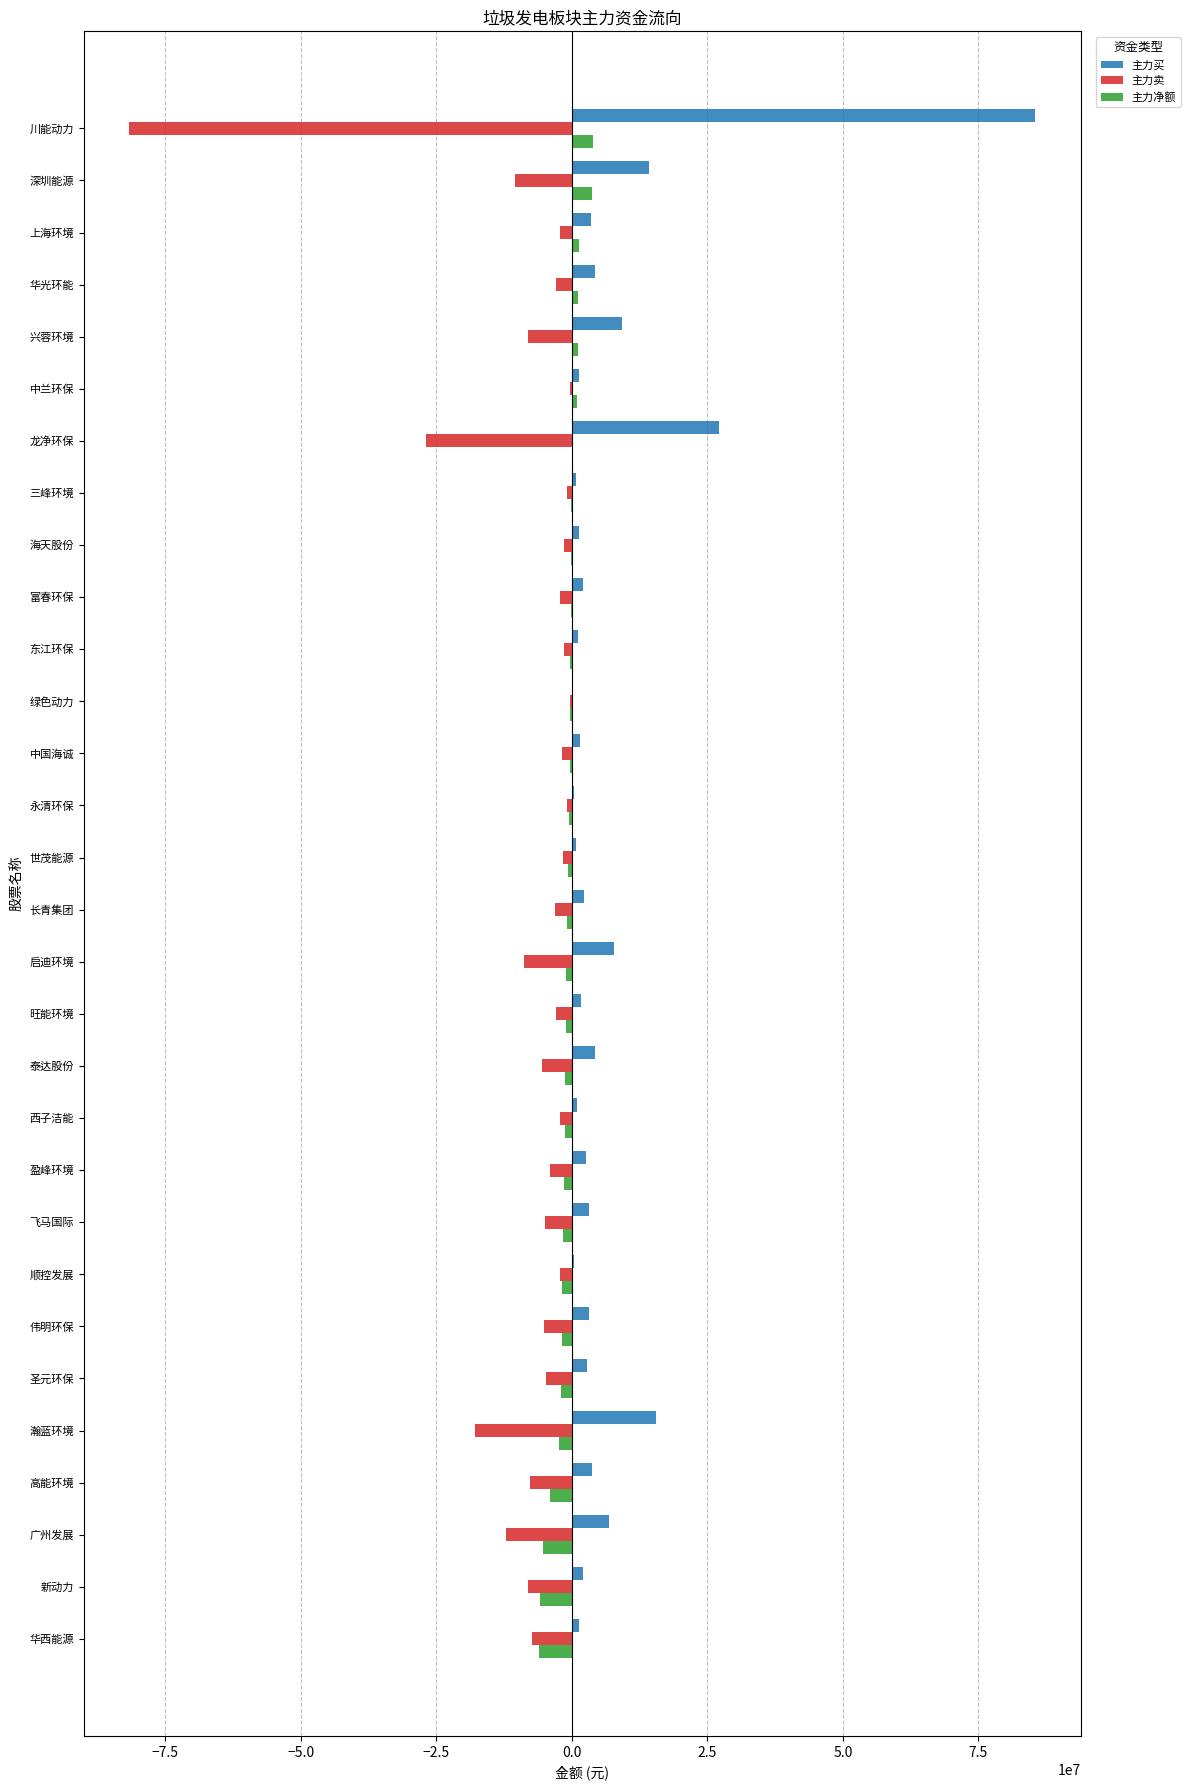

Count the number of categories in the chart.

30